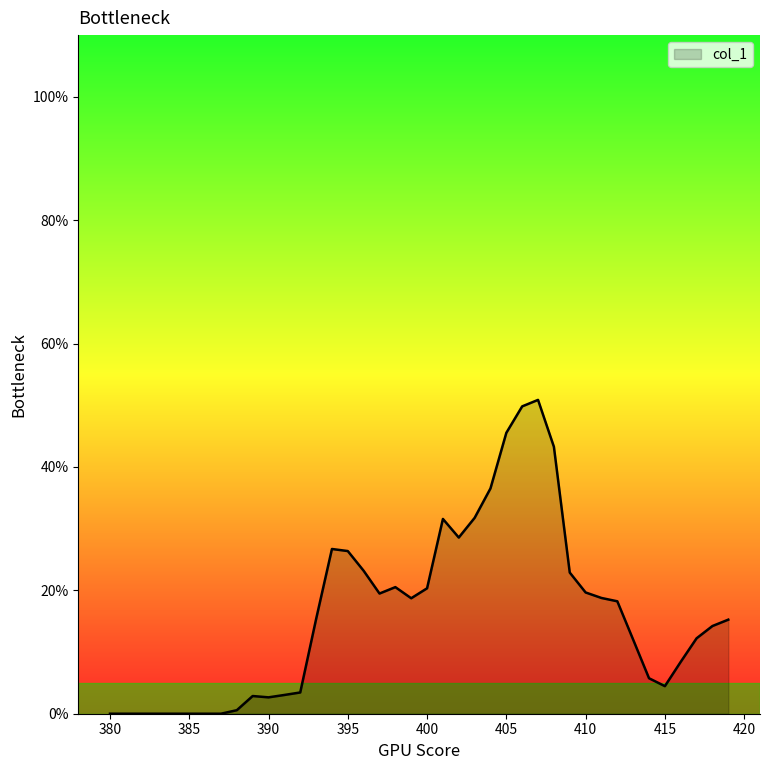

What is the maximum value shown in the chart?

50.9